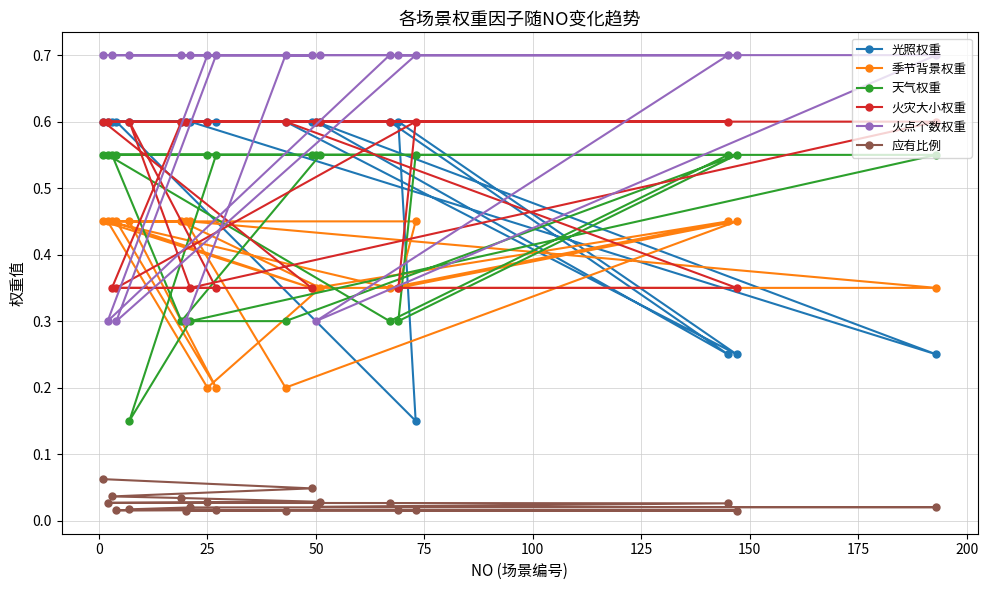

What is the lowest value of the 火灾大小权重 series?

0.3